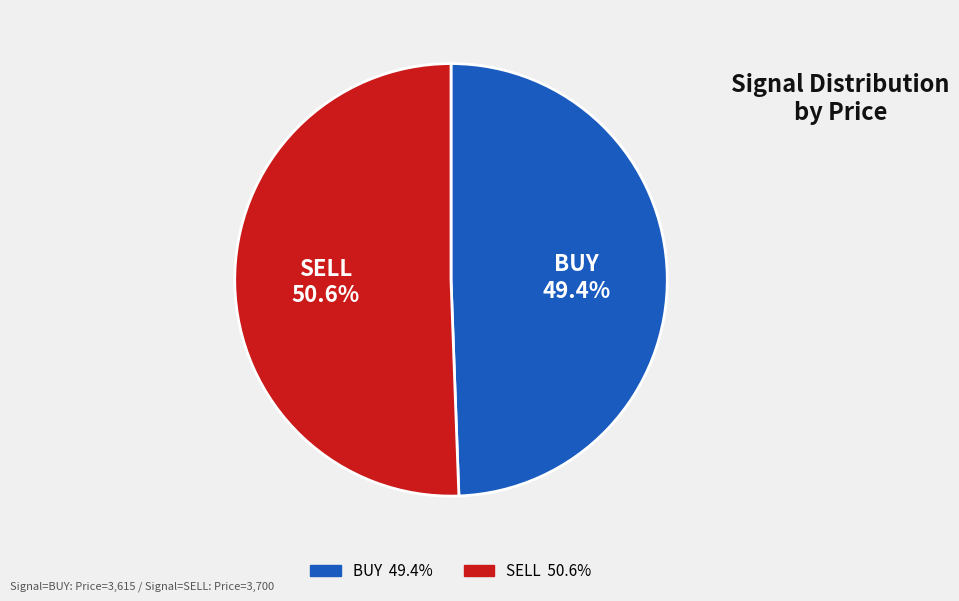

Count the number of slices in the pie.

2